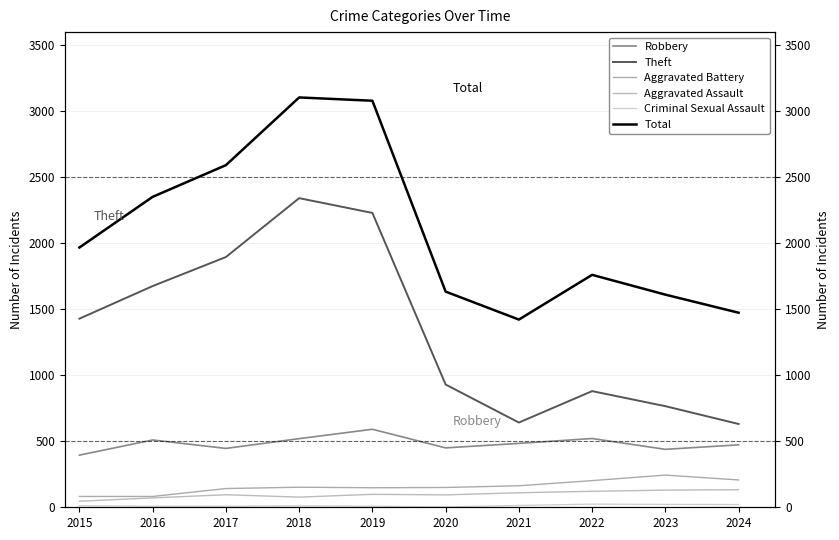

At how many categories does at least one series exceed 298?

10